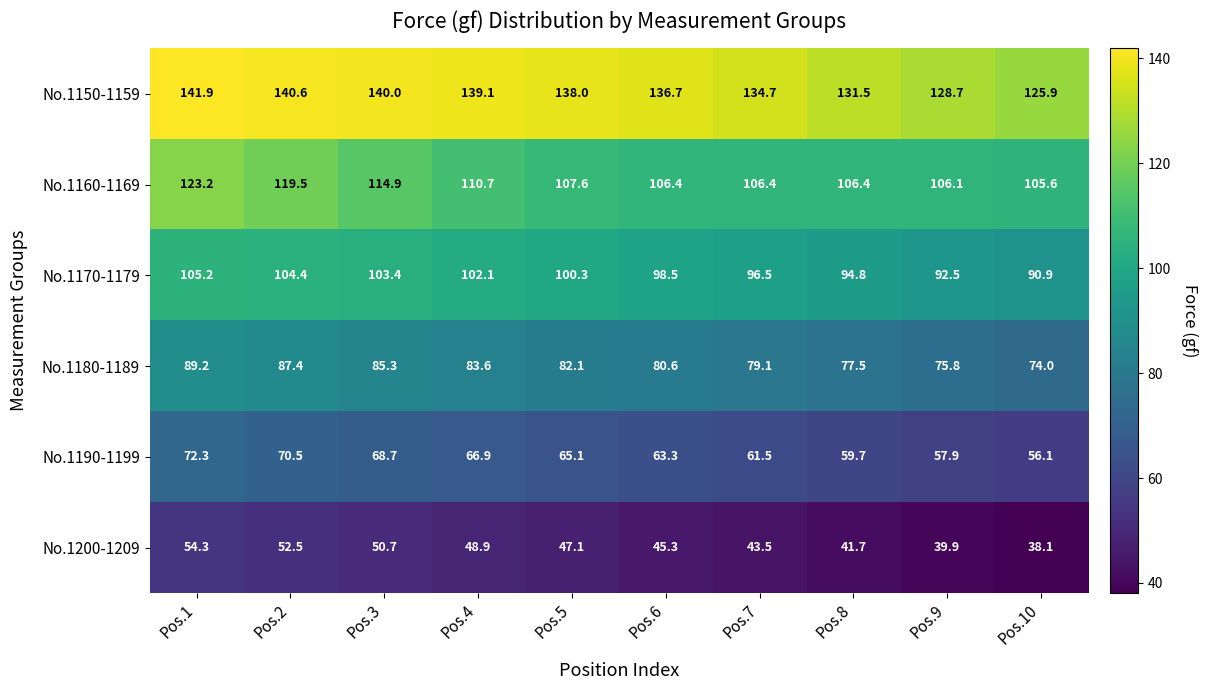

At how many categories does at least one series exceed 59?

10